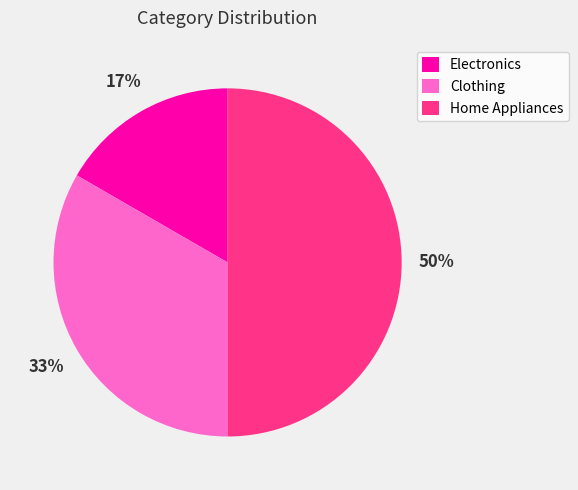

Rank the categories by value from highest to lowest.

Home Appliances, Clothing, Electronics